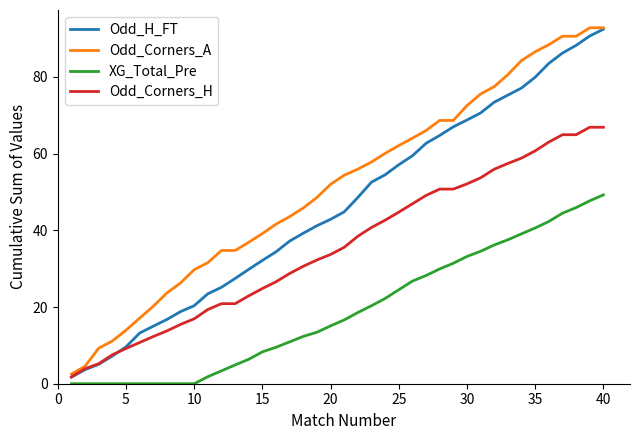

True or false: Odd_Corners_A and XG_Total_Pre cross at least once.

False